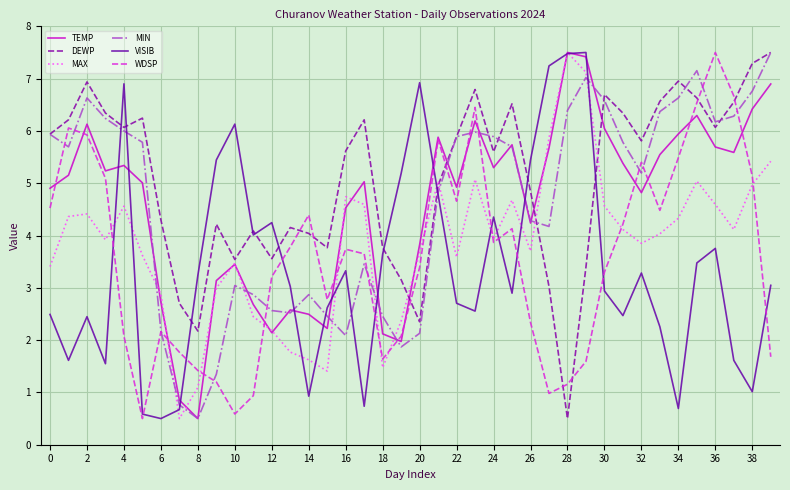

What is the lowest value of the TEMP series?

0.5